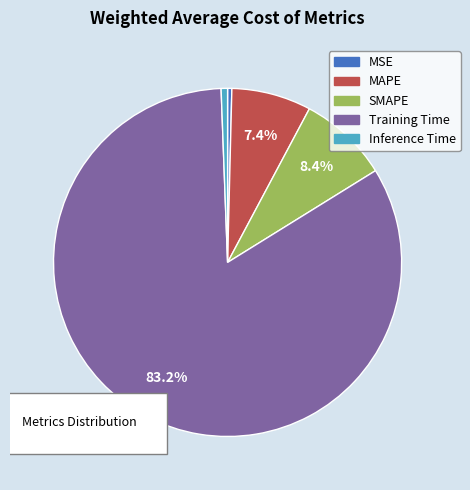

How much of the chart is everything except MSE?

99.6%